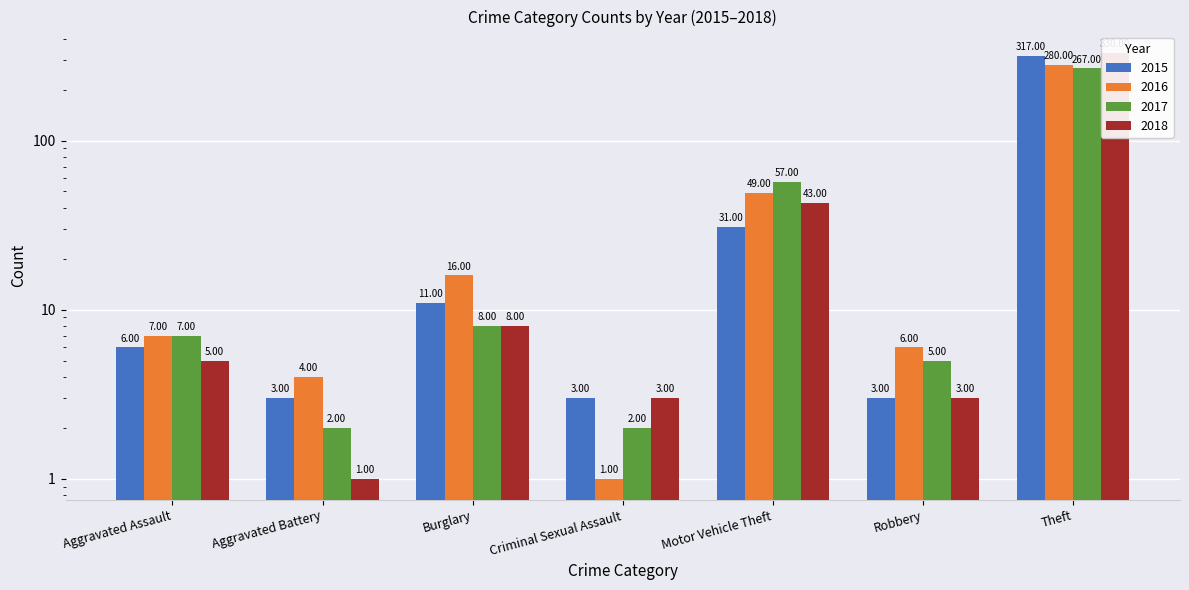

Reading left to right, extract all data points from this chart.

2015: Aggravated Assault=6	Aggravated Battery=3	Burglary=11	Criminal Sexual Assault=3	Motor Vehicle Theft=31	Robbery=3	Theft=317
2016: Aggravated Assault=7	Aggravated Battery=4	Burglary=16	Criminal Sexual Assault=1	Motor Vehicle Theft=49	Robbery=6	Theft=280
2017: Aggravated Assault=7	Aggravated Battery=2	Burglary=8	Criminal Sexual Assault=2	Motor Vehicle Theft=57	Robbery=5	Theft=267
2018: Aggravated Assault=5	Aggravated Battery=1	Burglary=8	Criminal Sexual Assault=3	Motor Vehicle Theft=43	Robbery=3	Theft=330